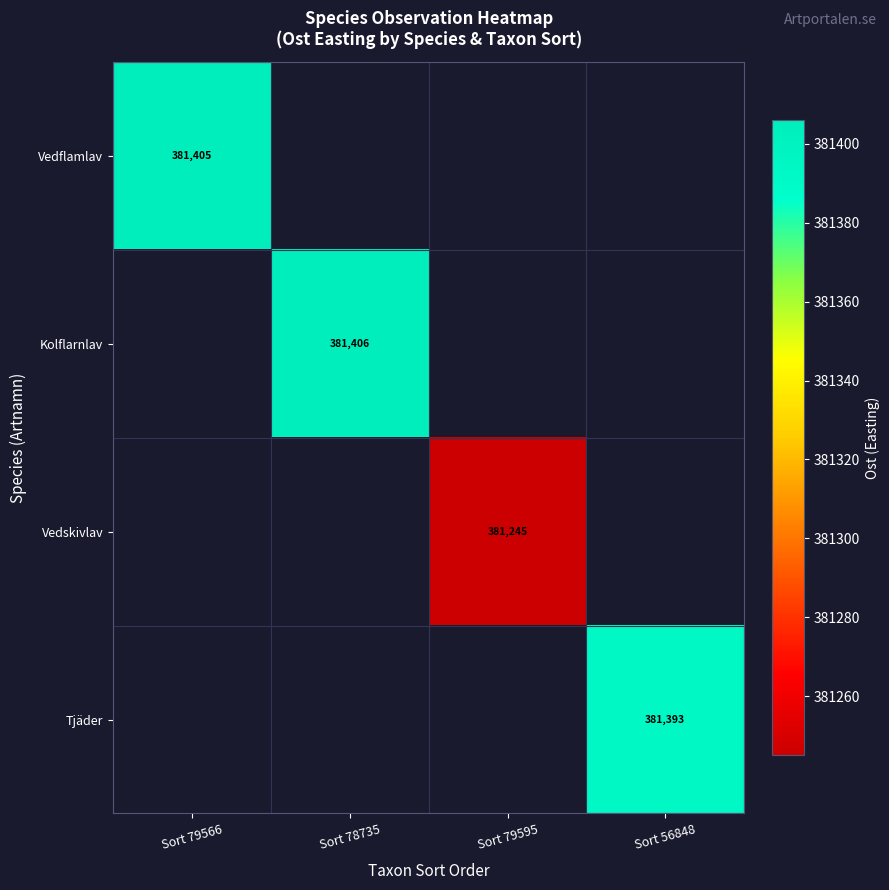

True or false: Vedskivlav has a value of 623908 at Sort 79595.

False